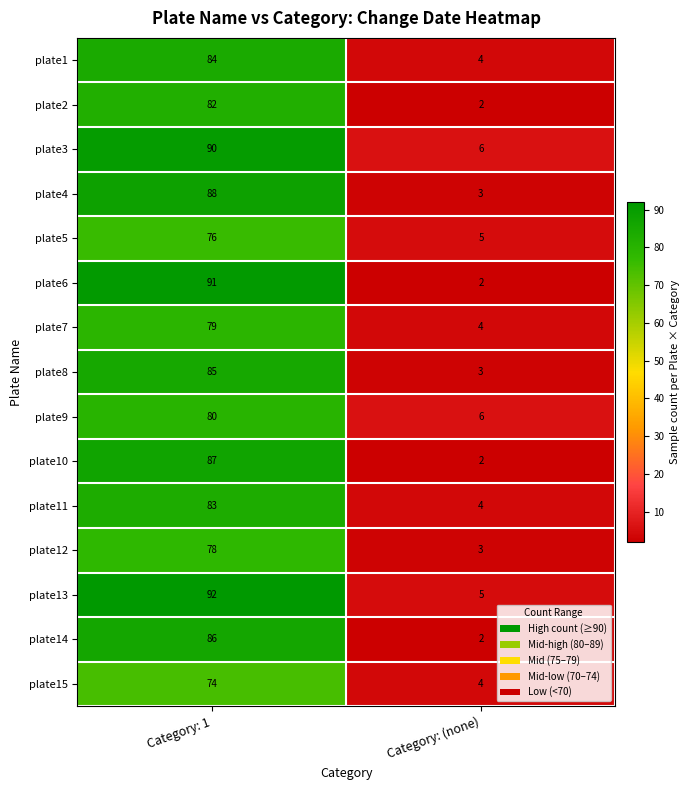

Which category has the highest value across all series?

Category: 1